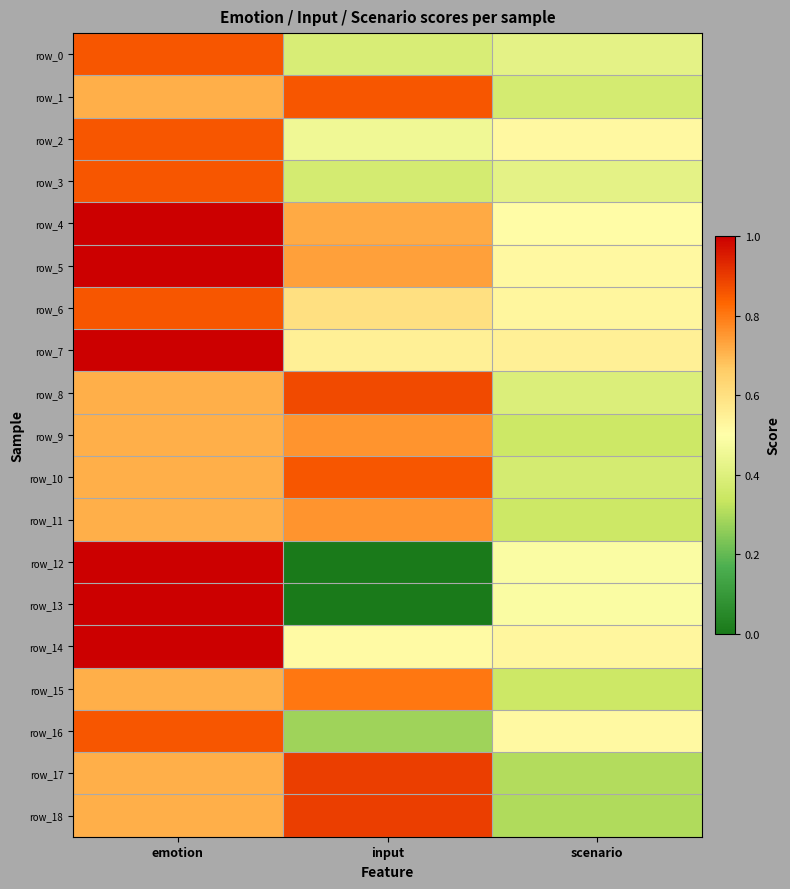

Rank the categories by row_0 value from lowest to highest.

input, scenario, emotion